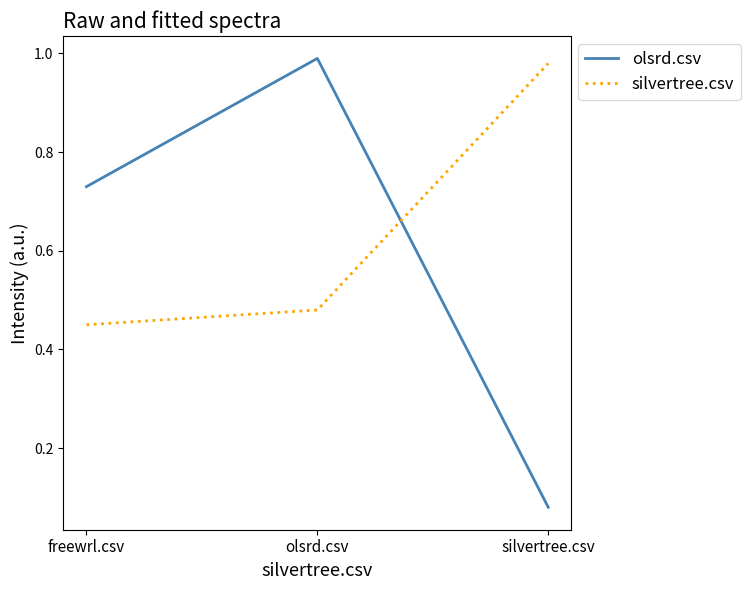

What is the average value of the olsrd.csv series?

0.6